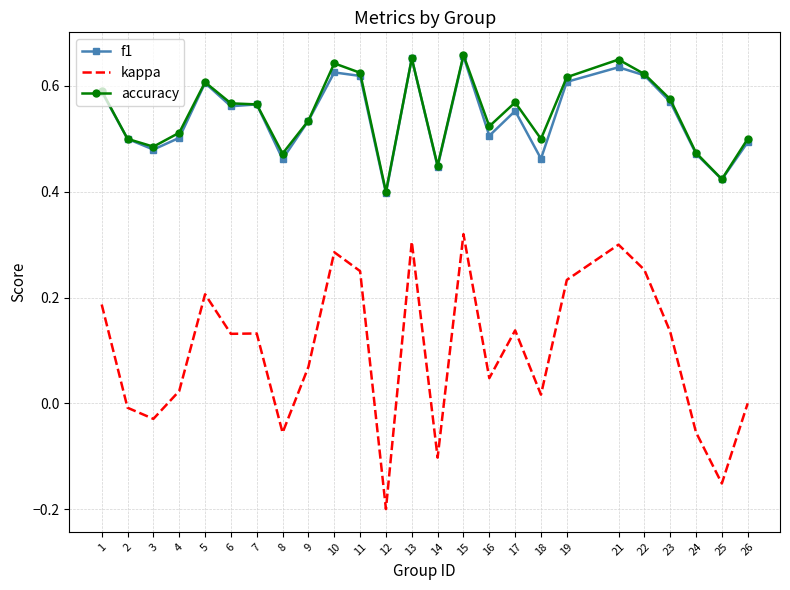

True or false: accuracy and kappa cross at least once.

False